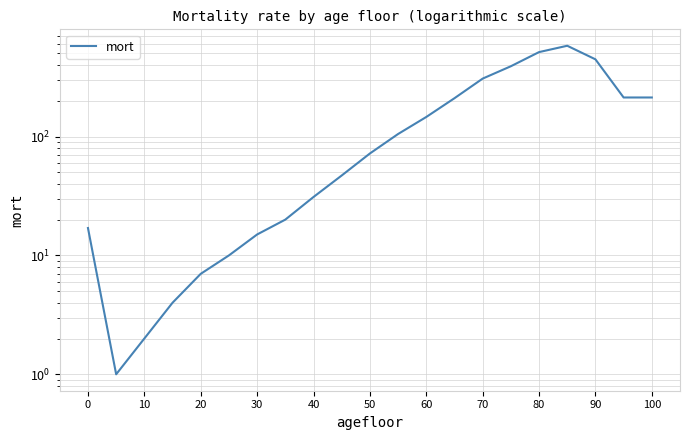

What is the greatest value displayed?

580